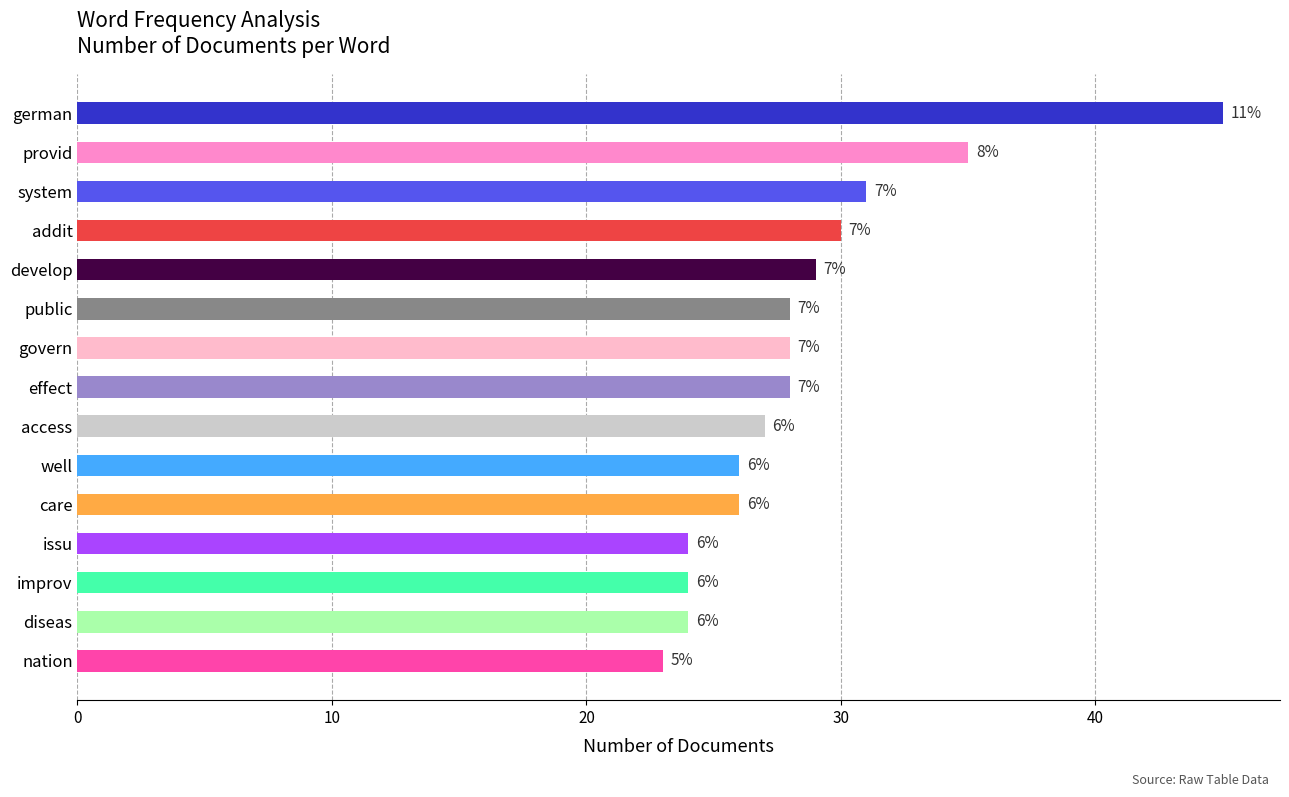

What is the difference between the maximum and second lowest values?

21